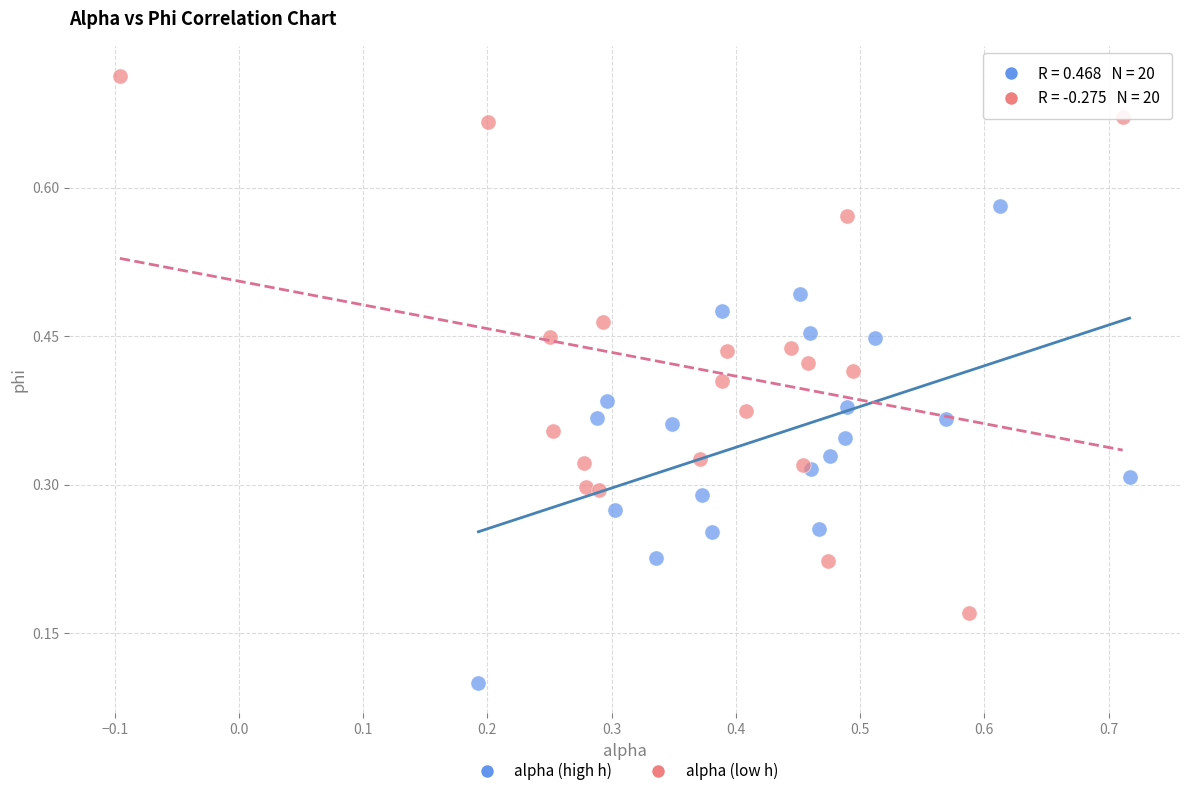

Which series has the largest Y range (max minus min)?

alpha (low h)